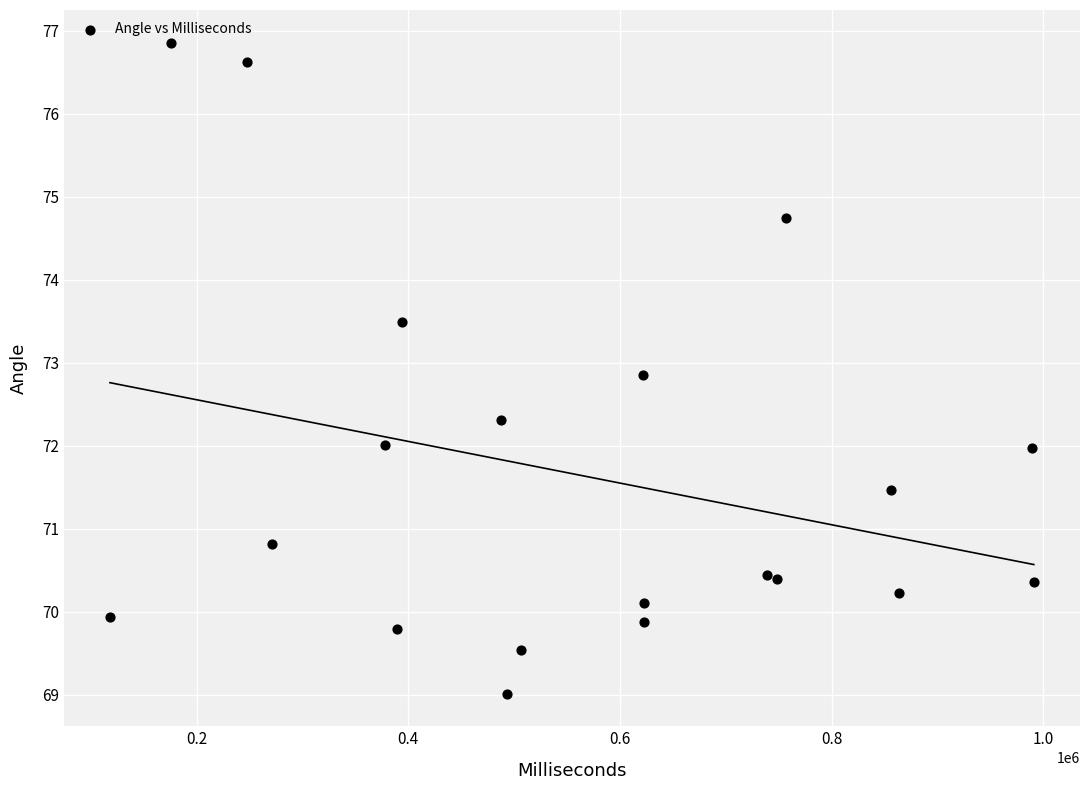

What is the range of Y values (max minus min)?

7.8